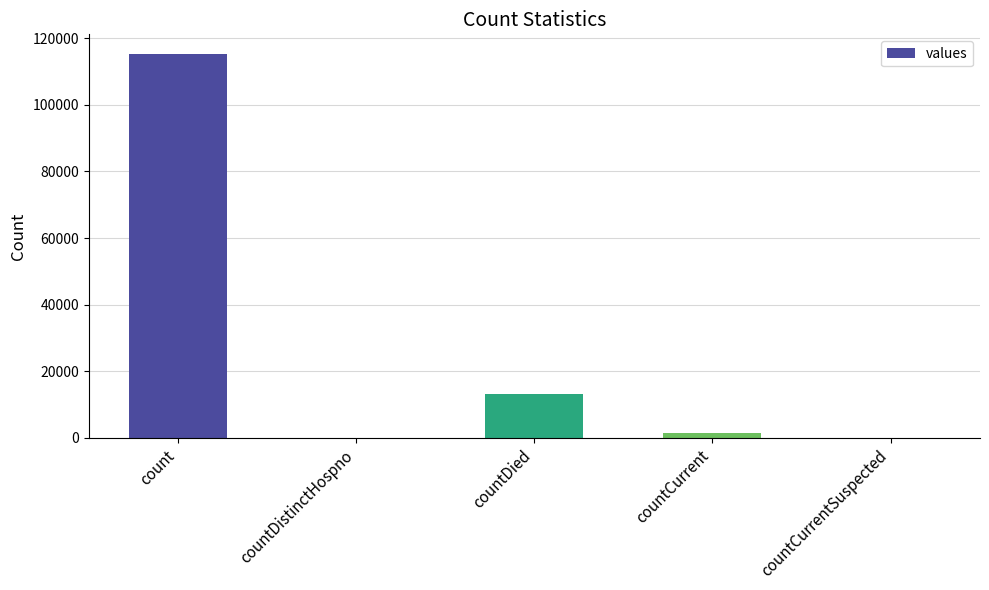

What is the change in value from countDied to countCurrent?

-11960